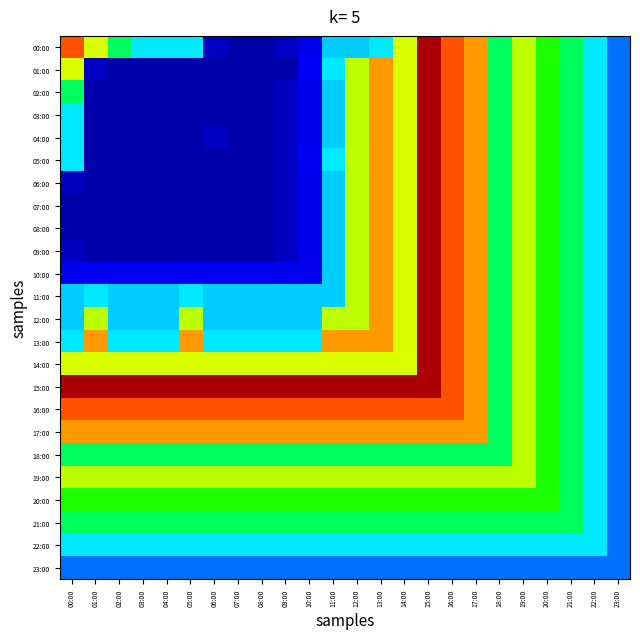

What is the difference between the highest and lowest values at 20:00?

11.8